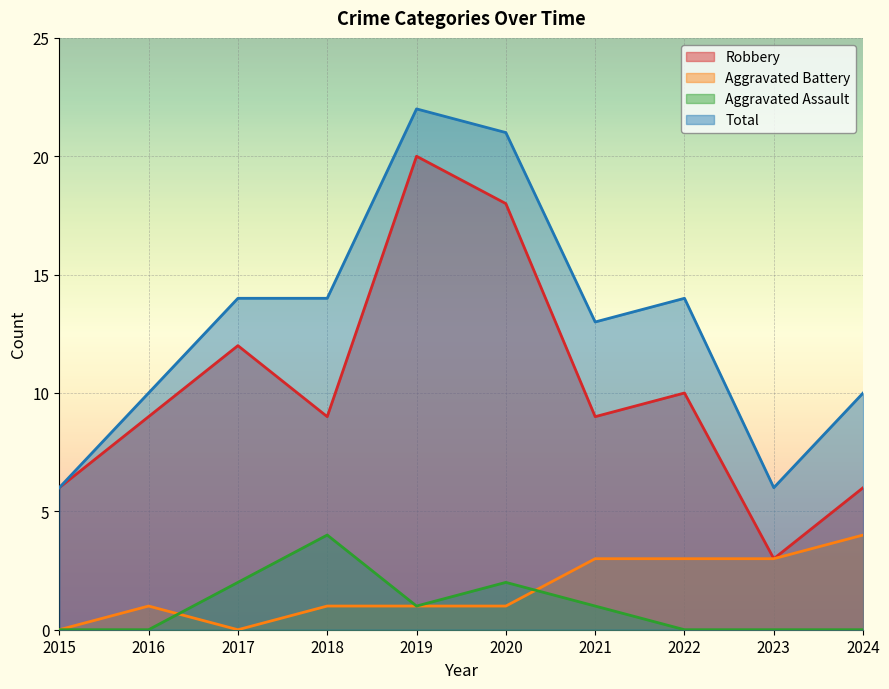

Reading right to left, extract all data points from this chart.

Robbery: 2024=6	2023=3	2022=10	2021=9	2020=18	2019=20	2018=9	2017=12	2016=9	2015=6
Aggravated Battery: 2024=4	2023=3	2022=3	2021=3	2020=1	2019=1	2018=1	2017=0	2016=1	2015=0
Aggravated Assault: 2024=0	2023=0	2022=0	2021=1	2020=2	2019=1	2018=4	2017=2	2016=0	2015=0
Total: 2024=10	2023=6	2022=14	2021=13	2020=21	2019=22	2018=14	2017=14	2016=10	2015=6